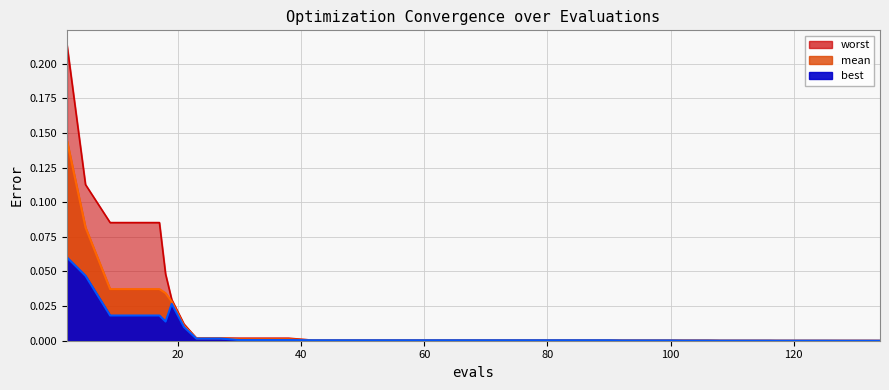

The value of worst at 42 is 0.0. True or false?

True